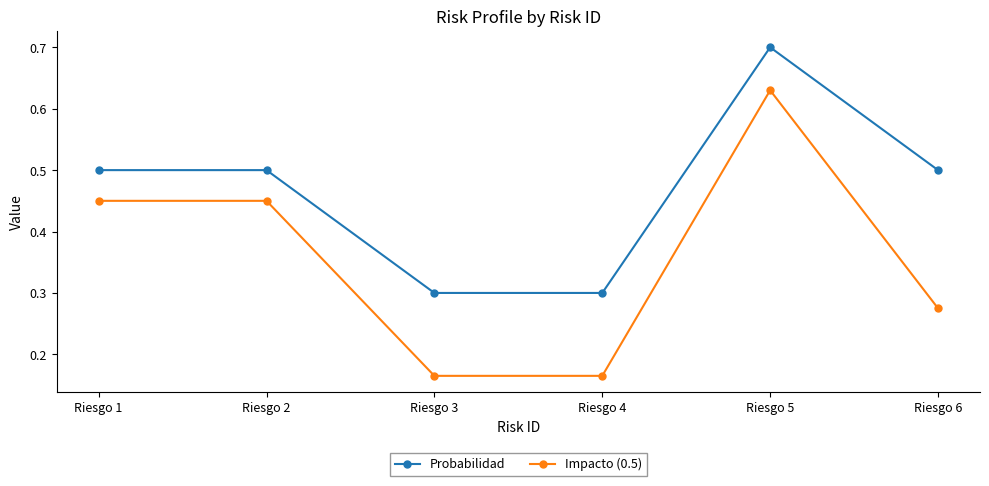

What is the maximum value shown in the chart?

0.7